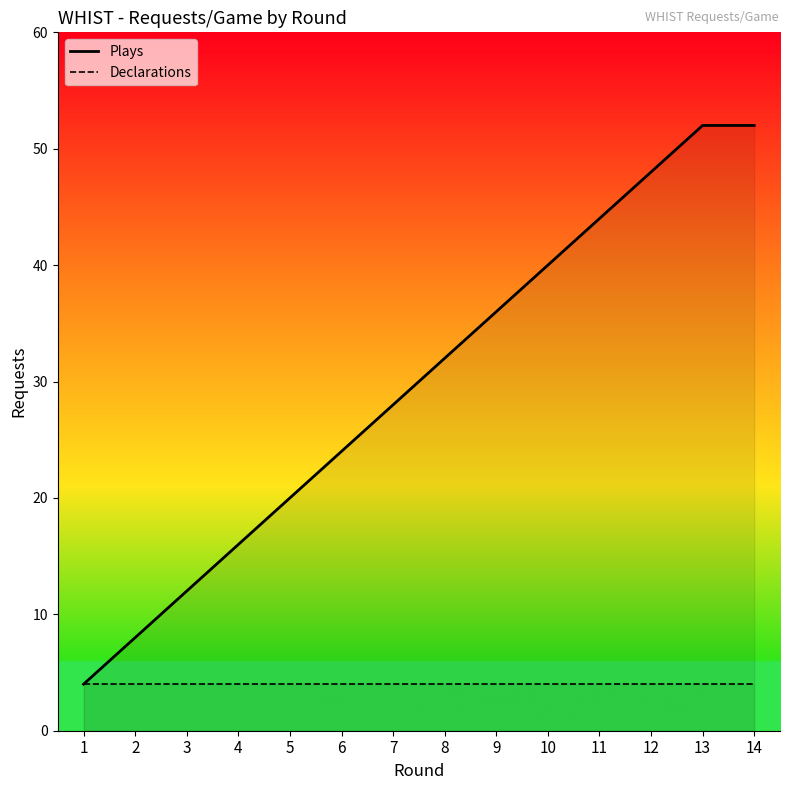

True or false: Declarations has more than 1 points higher than both neighbors.

False